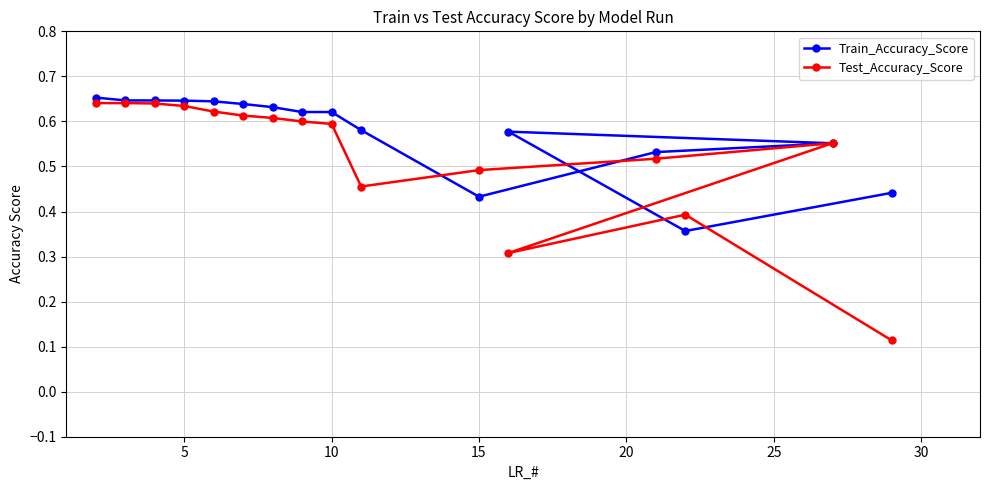

What is the difference between the maximum and minimum values in the Train_Accuracy_Score series?

0.3